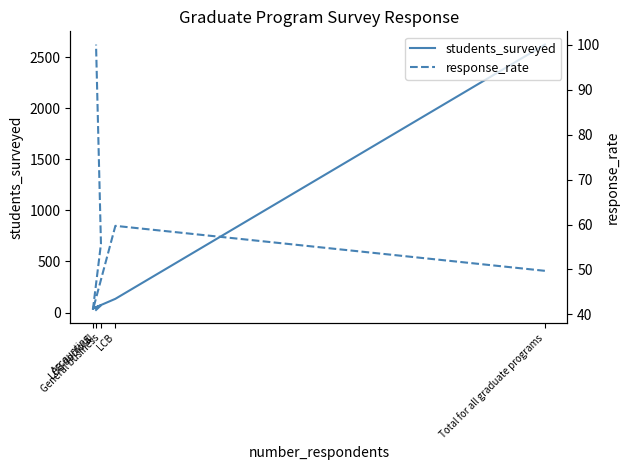

What is the total value across all series at Total for all graduate programs?

2671.7